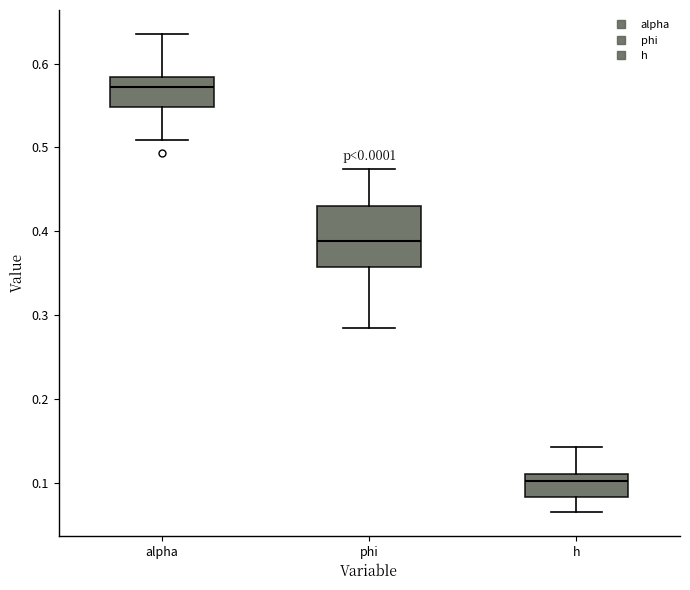

Comparing the boxes themselves (not the whiskers), which one is the tallest?

phi